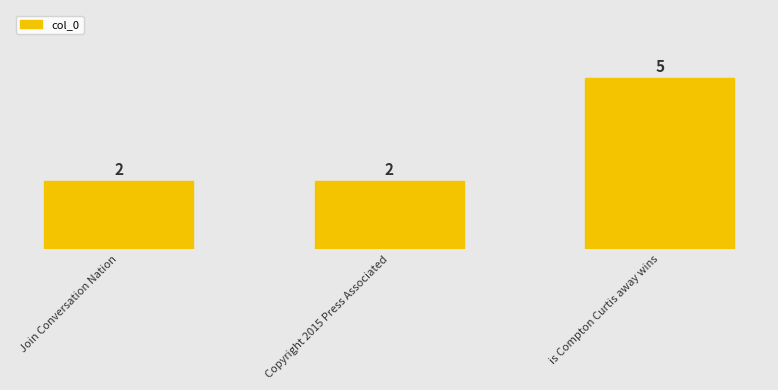

What value does the data have at is Compton Curtis away wins?

5